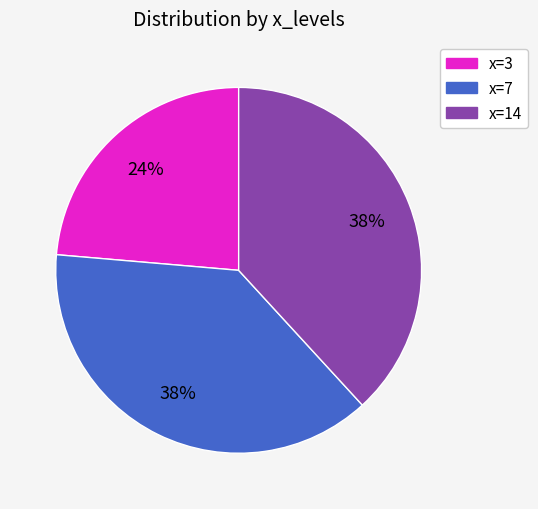

What percentage is the x=3 slice, to the nearest percent?

24%